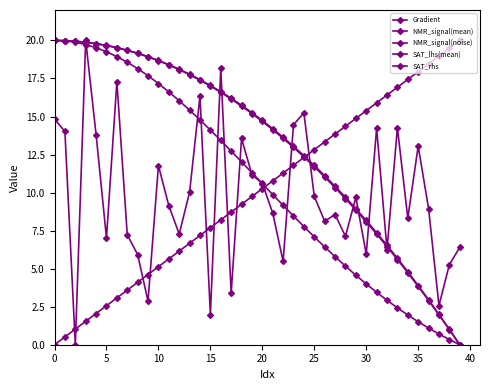

How many data points does each series have?

40